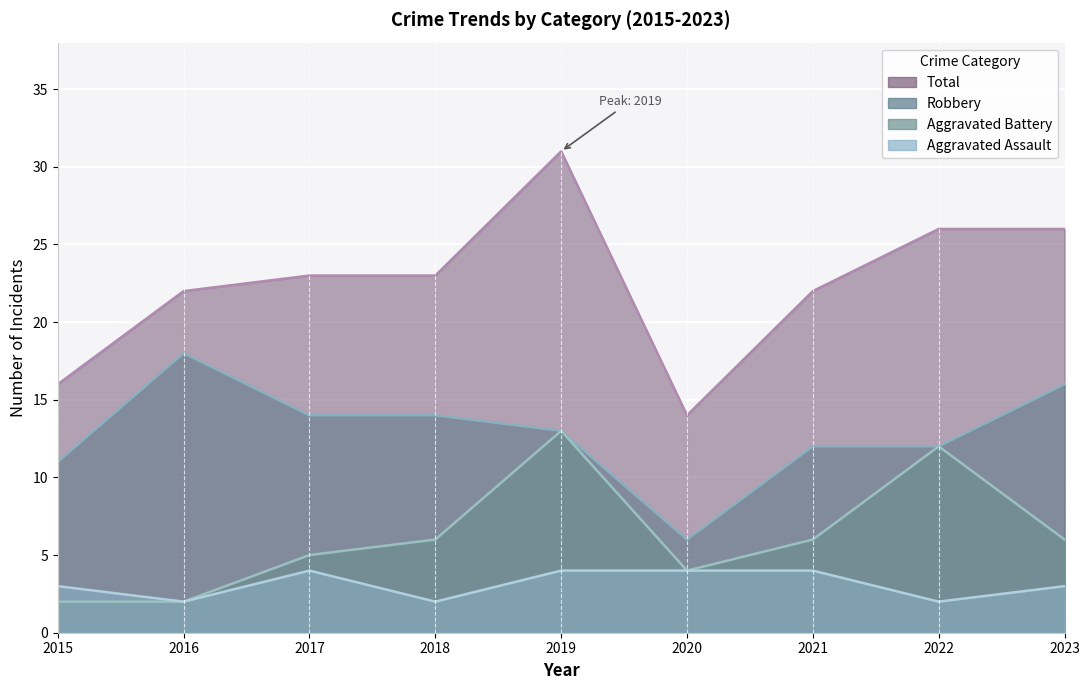

Is the value of Total at 2023 greater than the value of Robbery at 2022?

Yes